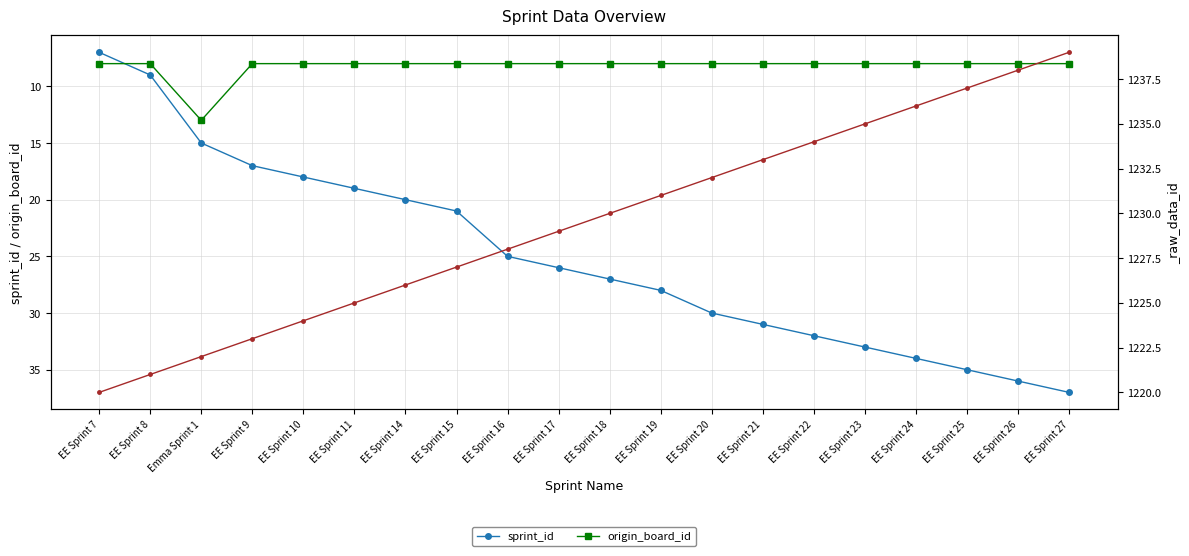

How many values in the sprint_id series are below 27?

10